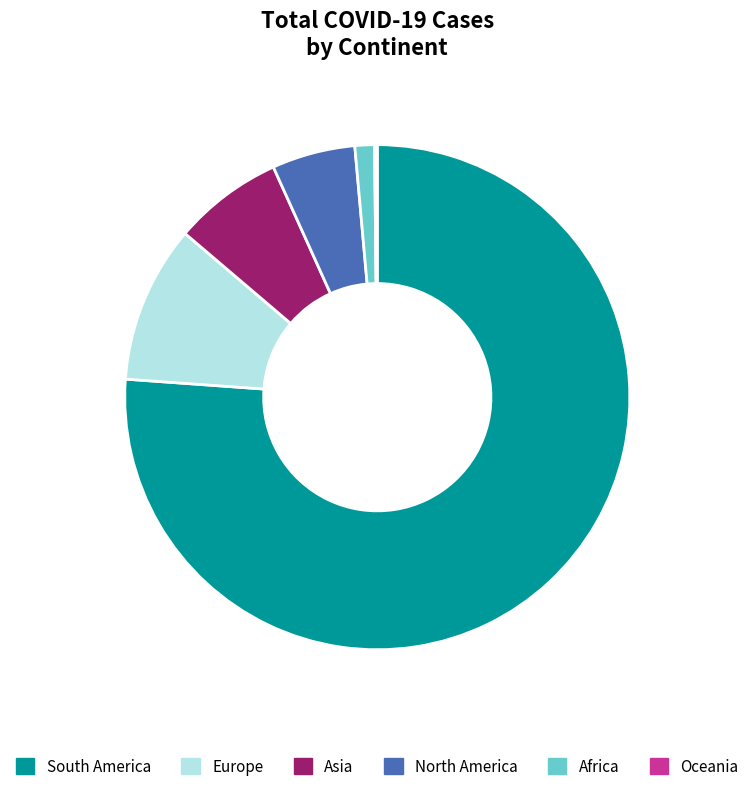

Is the sum of Asia and South America greater than half?

Yes